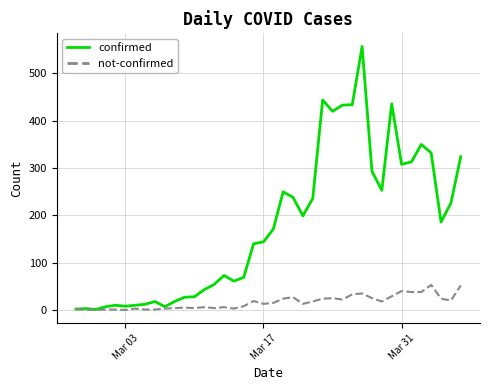

Which series has the largest range (max minus min)?

confirmed